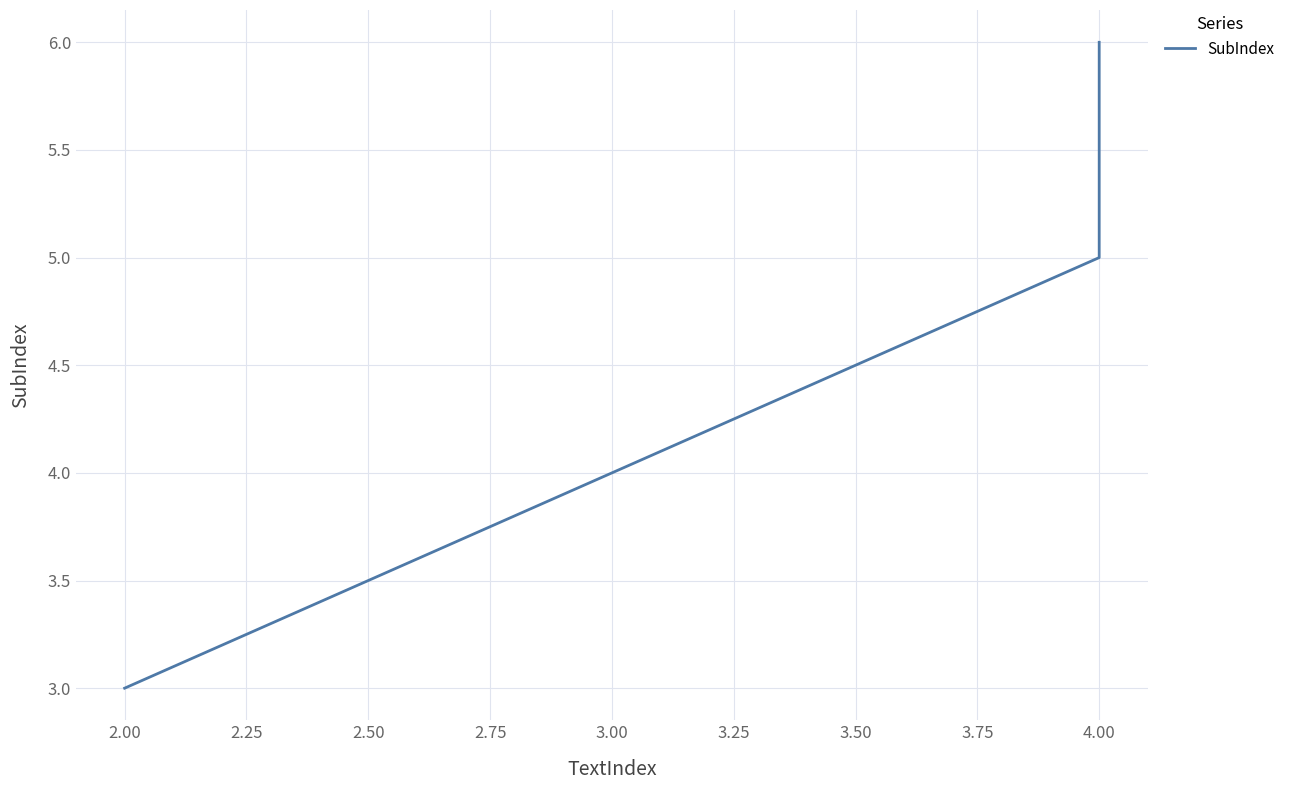

Reading right to left, transcribe all the data shown in this chart.

6	5	3